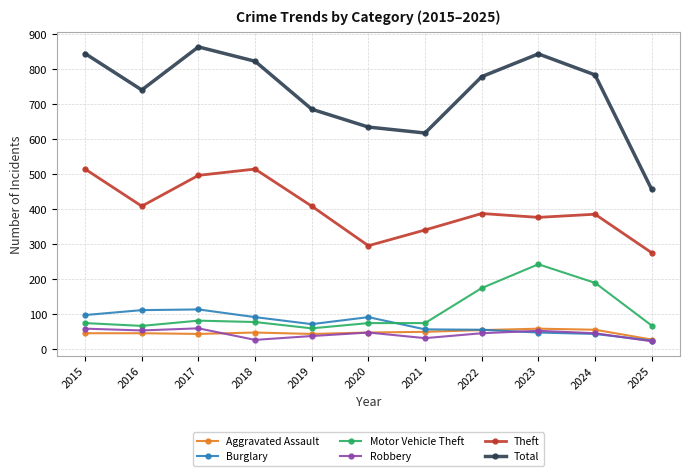

The Total series shows 779 at 2022. True or false?

True